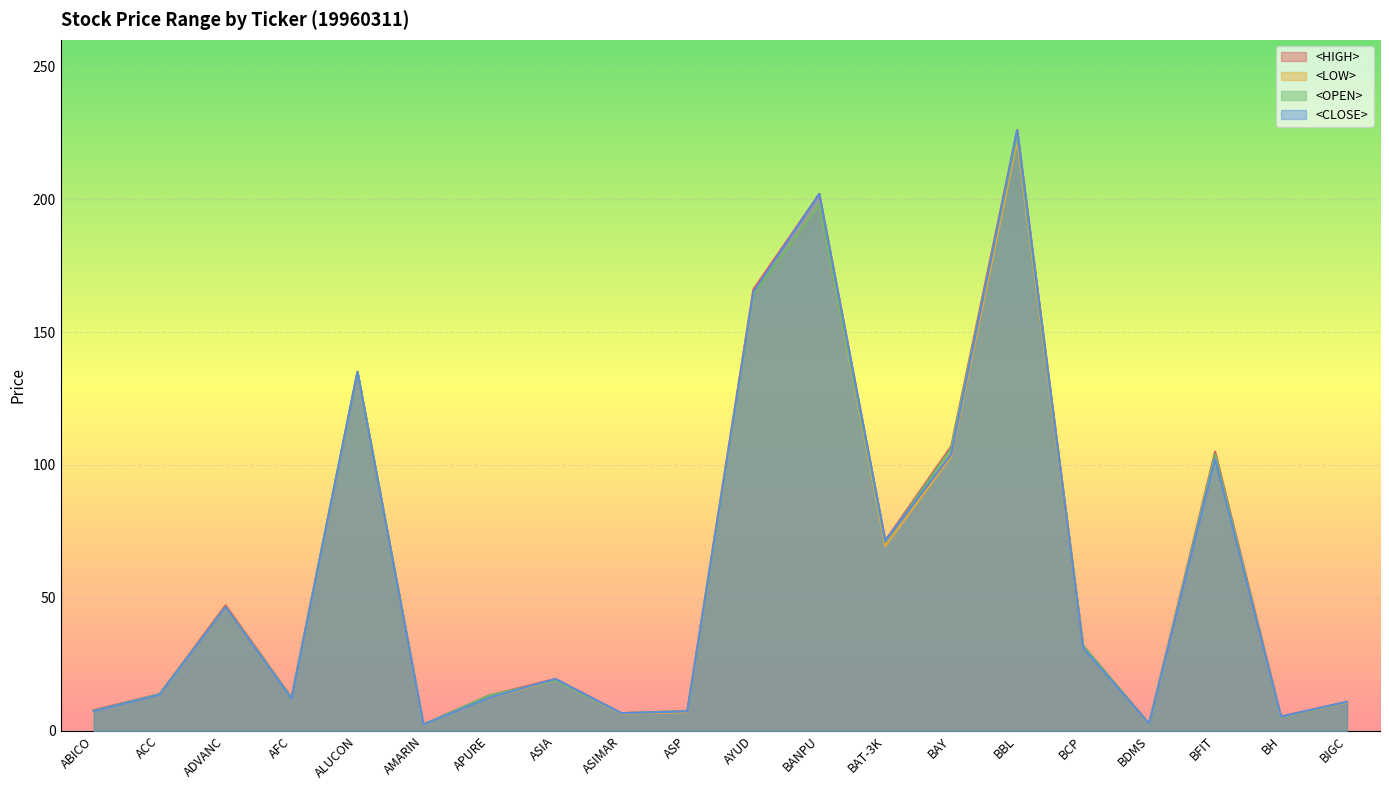

How many lines are shown in the chart?

4